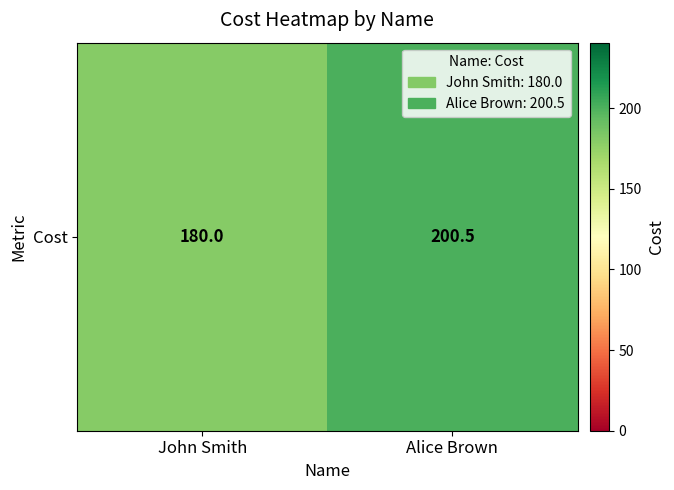

Reading left to right, extract all data points from this chart.

180.0	200.5